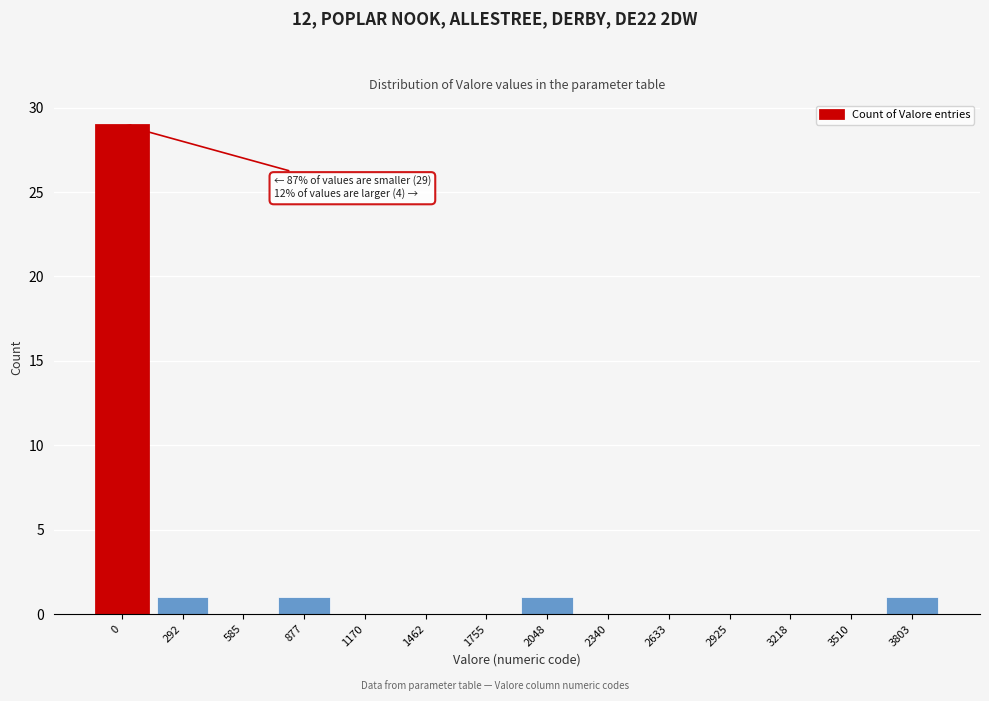

Reading left to right, transcribe all the data shown in this chart.

0=29	292=1	585=0	877=1	1170=0	1462=0	1755=0	2048=1	2340=0	2633=0	2925=0	3218=0	3510=0	3803=1